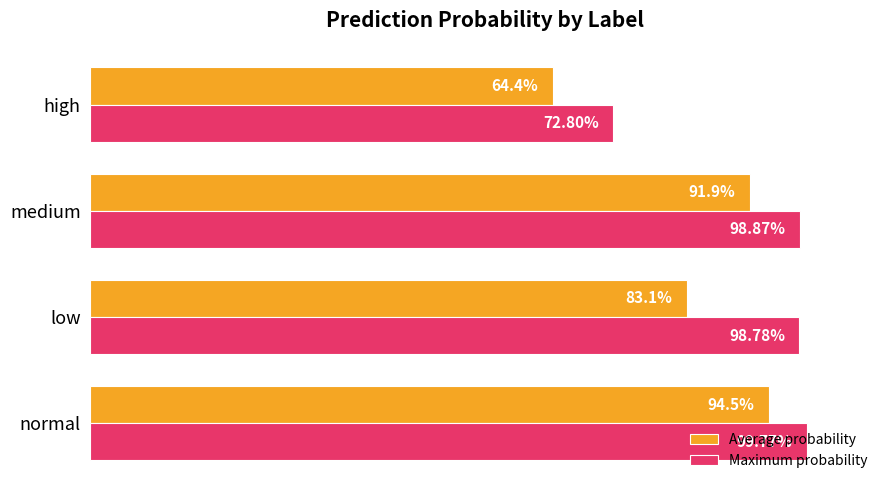

What is the average value of the Average probability series?

0.8